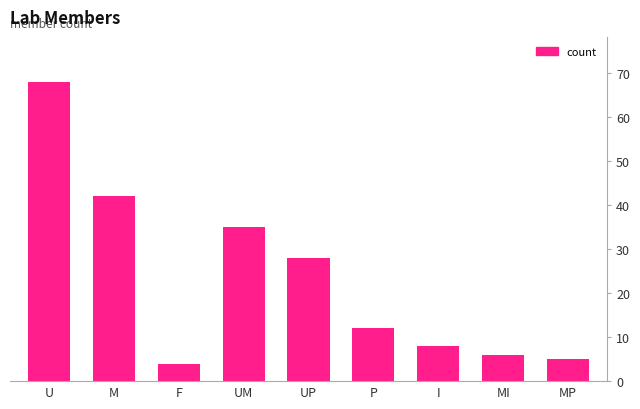

Reading left to right, transcribe all the data shown in this chart.

68	42	4	35	28	12	8	6	5